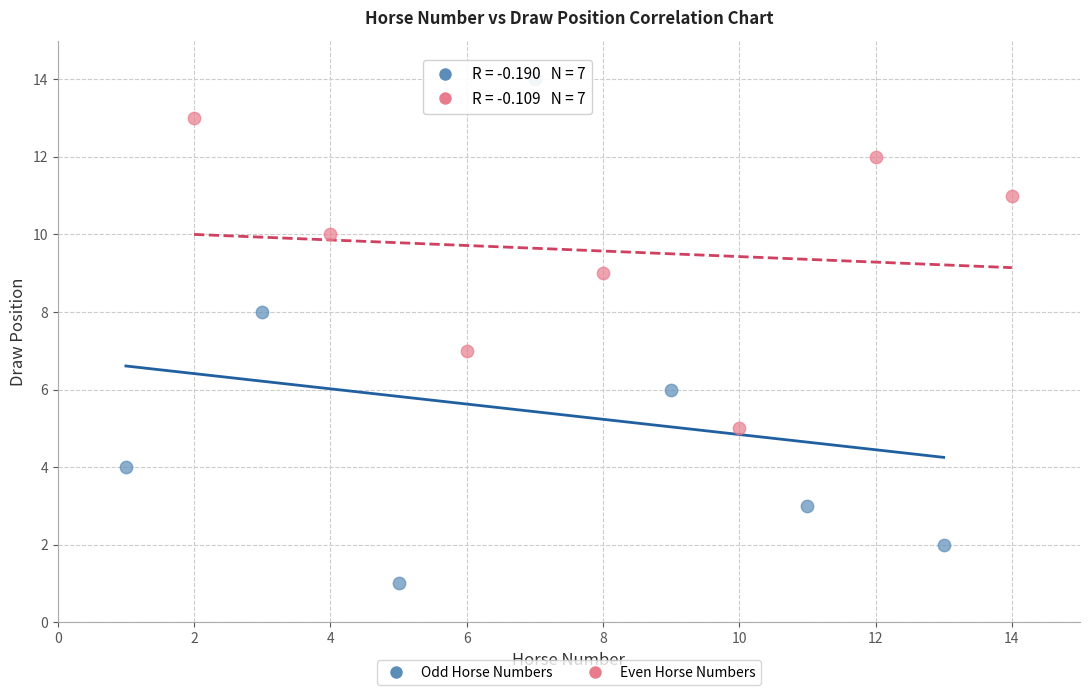

Which series reaches the minimum Y coordinate?

Odd Horse Numbers